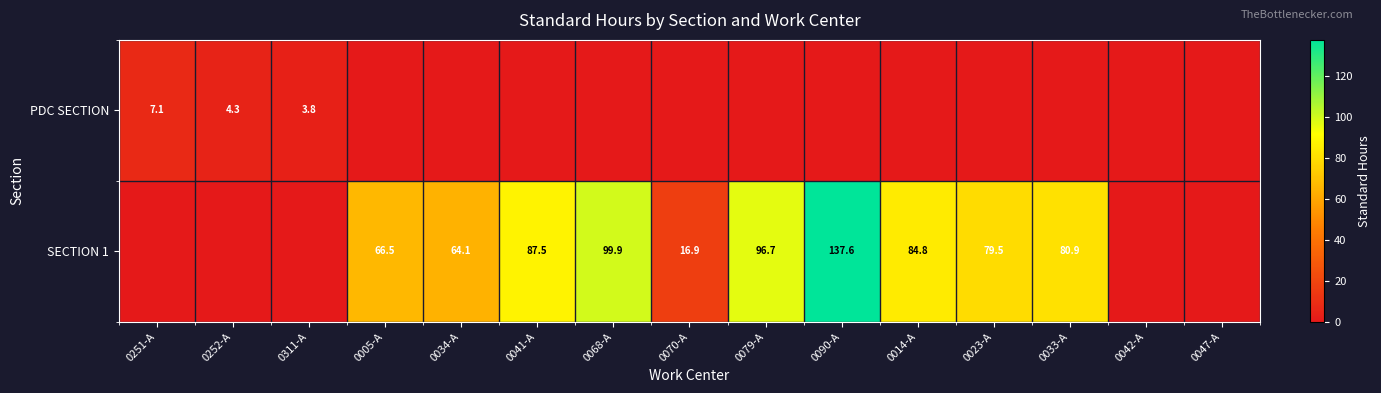

Is it true that PDC SECTION equals 6.2 at 0311-A?

False